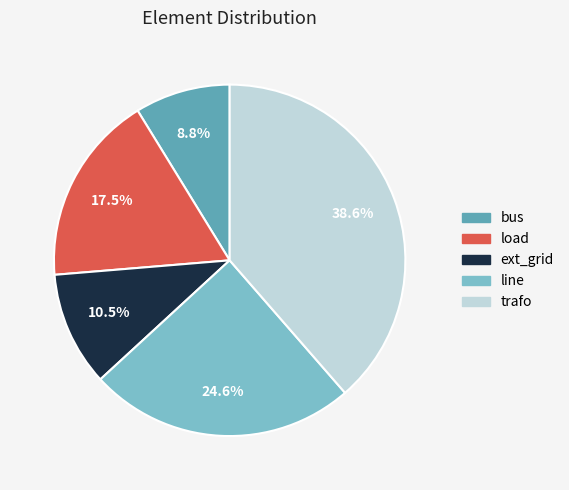

Count the number of slices in the pie.

5